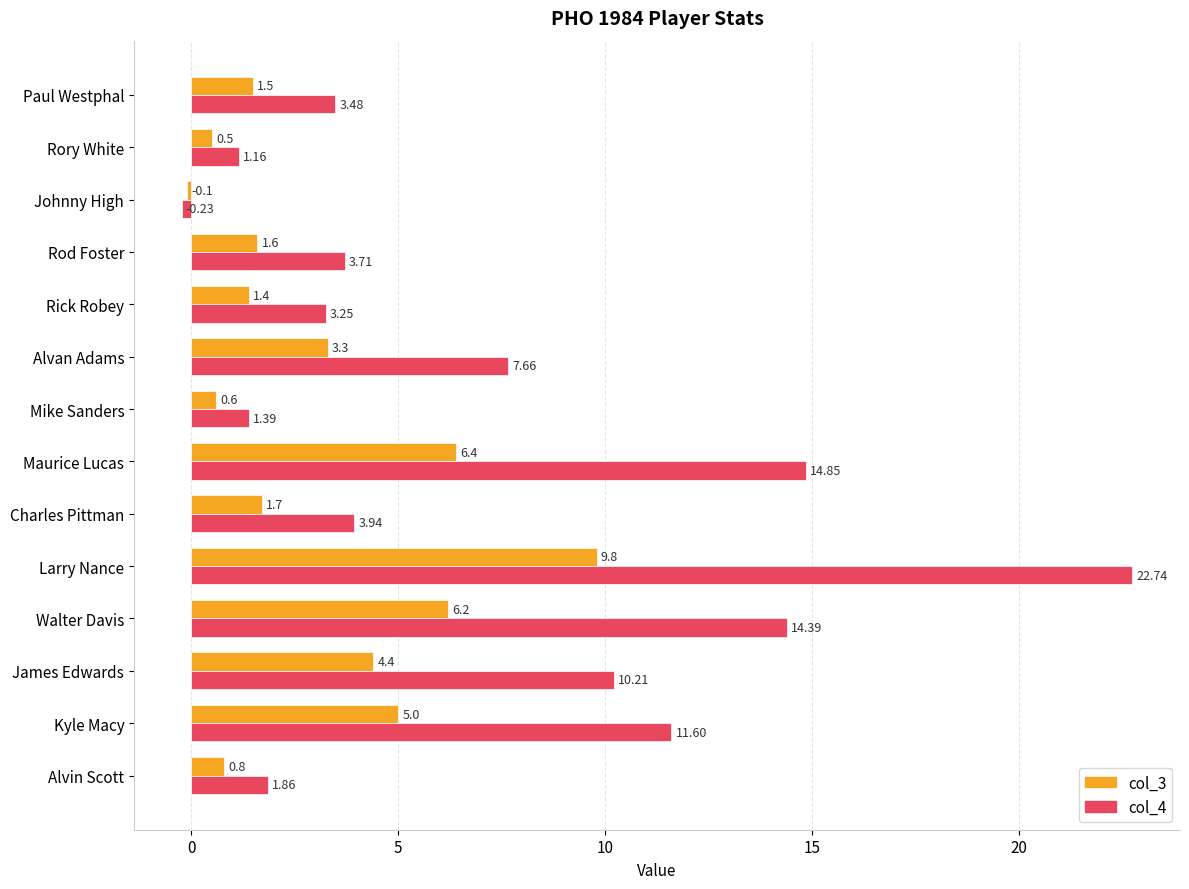

What is the difference between the maximum and minimum values in the col_3 series?

9.9